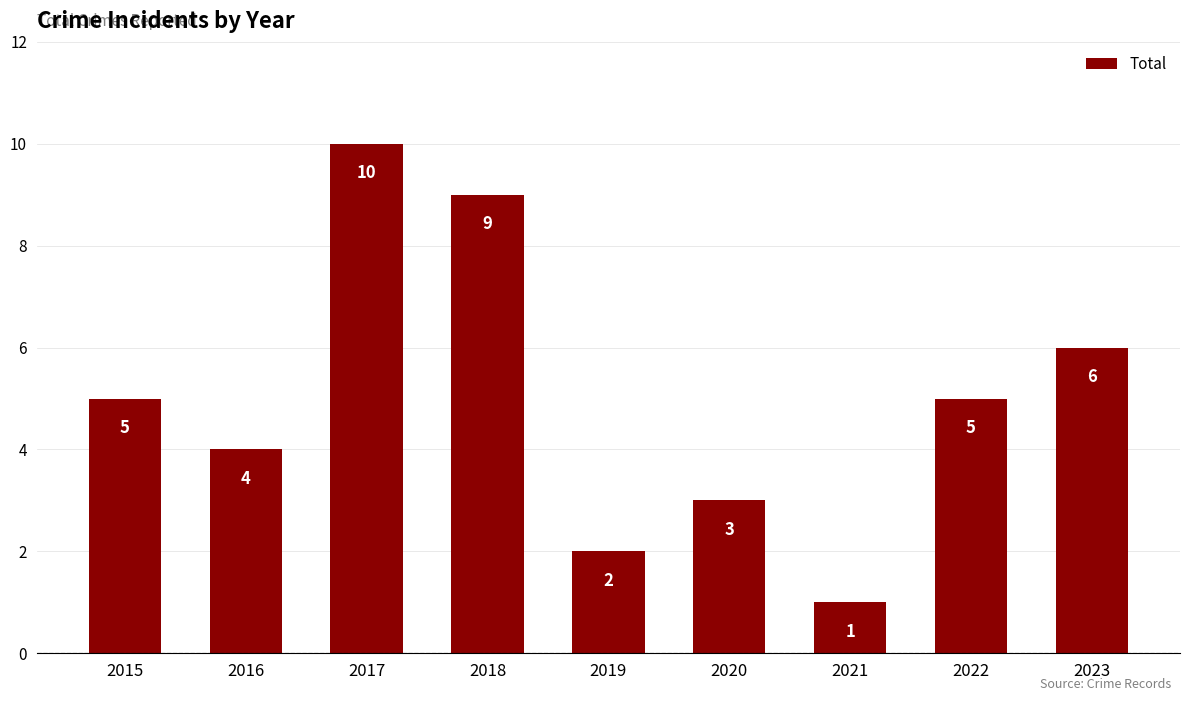

The value at 2021 is 1. True or false?

True